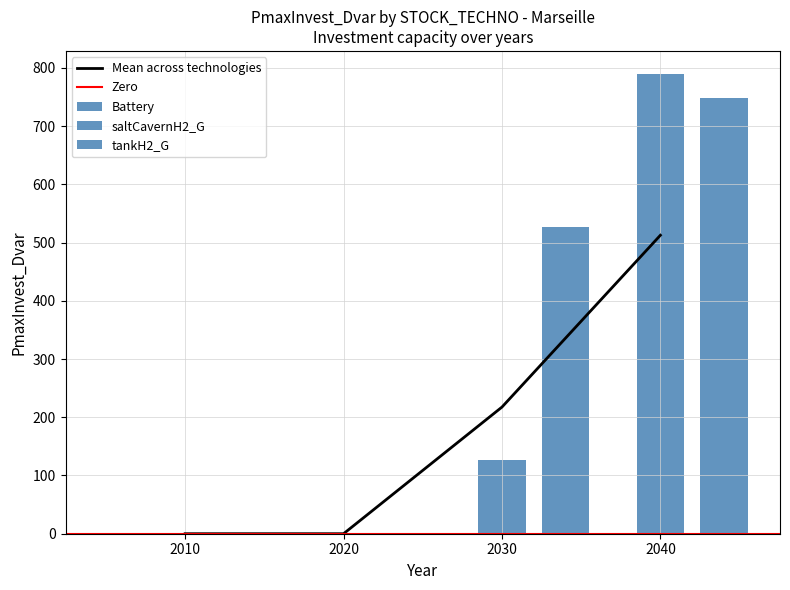

Is it true that tankH2_G equals 748.2 at 2040?

True